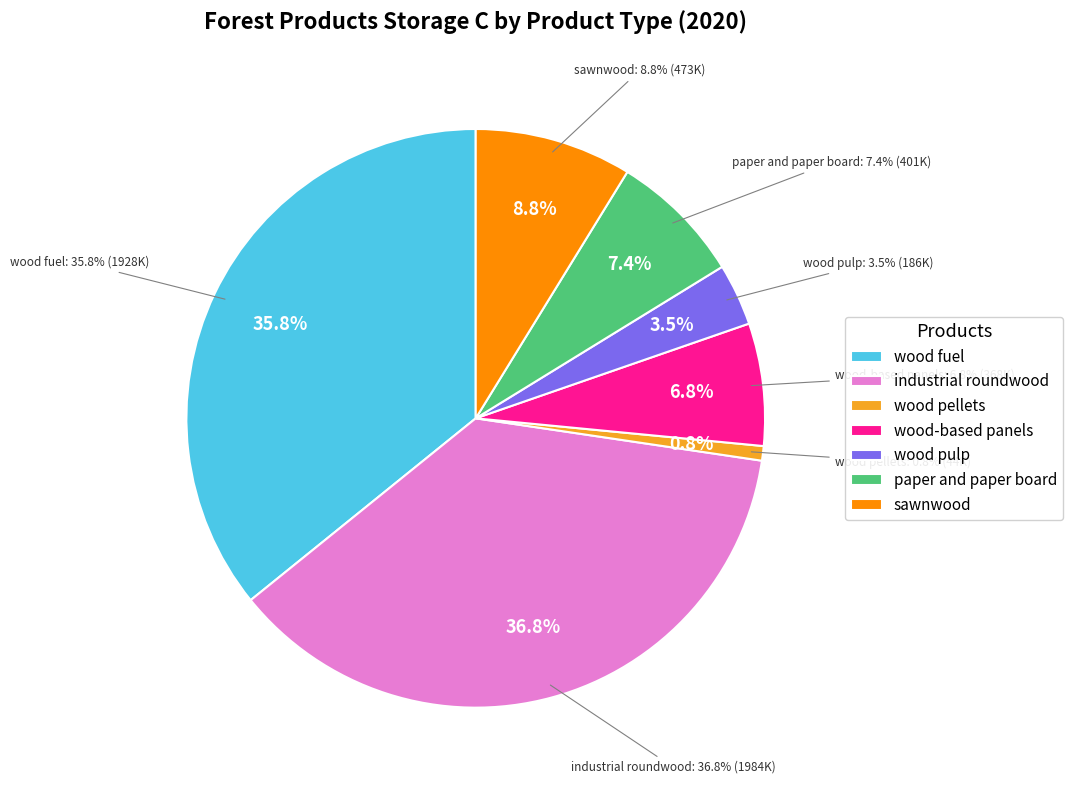

Which category has the smallest portion of the pie?

wood pellets